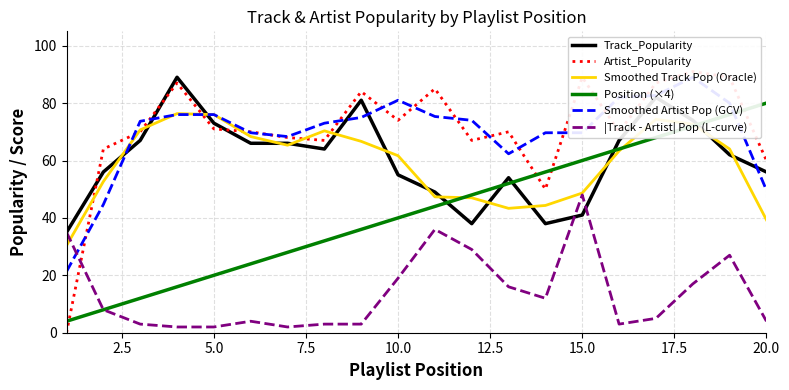

The Smoothed Track Pop (Oracle) series shows 59.5 at 20.0. True or false?

False